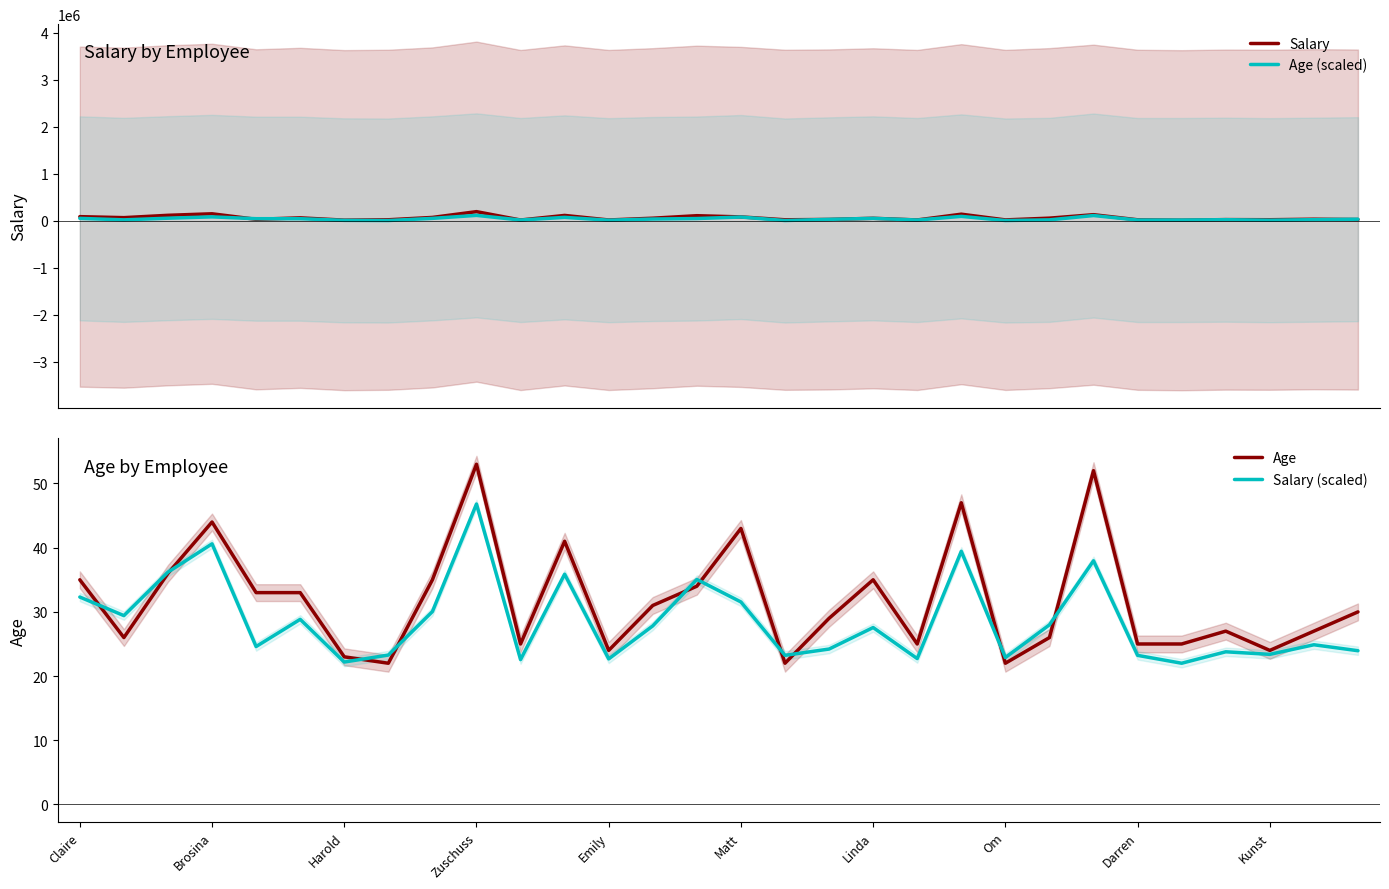

Reading left to right, transcribe all the data shown in this chart.

Salary: 88962.0	67659.0	117501.0	149957.0	32212.0	63391.0	14438.0	22445.0	72287.0	195588.0	17240.0	115116.0	18027.0	55891.0	109132.0	83327.0	22125.0	29324.0	54003.0	18390.0	141401.0	19593.0	57093.0	130556.0	22093.0	13058.0	26180.0	23259.0	34248.0	27416.0
Age (scaled): 52455.9	20660.4	55988.7	84251.5	45390.2	45390.2	10061.8	6529.0	52455.9	116047.0	17127.5	73652.9	13594.7	38324.5	48923.1	80718.6	6529.0	31258.9	52455.9	17127.5	94850.0	6529.0	20660.4	112514.2	17127.5	17127.5	24193.2	13594.7	24193.2	34791.7
Age: 35.0	26.0	36.0	44.0	33.0	33.0	23.0	22.0	35.0	53.0	25.0	41.0	24.0	31.0	34.0	43.0	22.0	29.0	35.0	25.0	47.0	22.0	26.0	52.0	25.0	25.0	27.0	24.0	27.0	30.0
Salary (scaled): 32.3	29.4	36.2	40.6	24.6	28.8	22.2	23.3	30.0	46.8	22.6	35.9	22.7	27.8	35.1	31.5	23.2	24.2	27.6	22.7	39.4	22.9	28.0	38.0	23.2	22.0	23.8	23.4	24.9	24.0